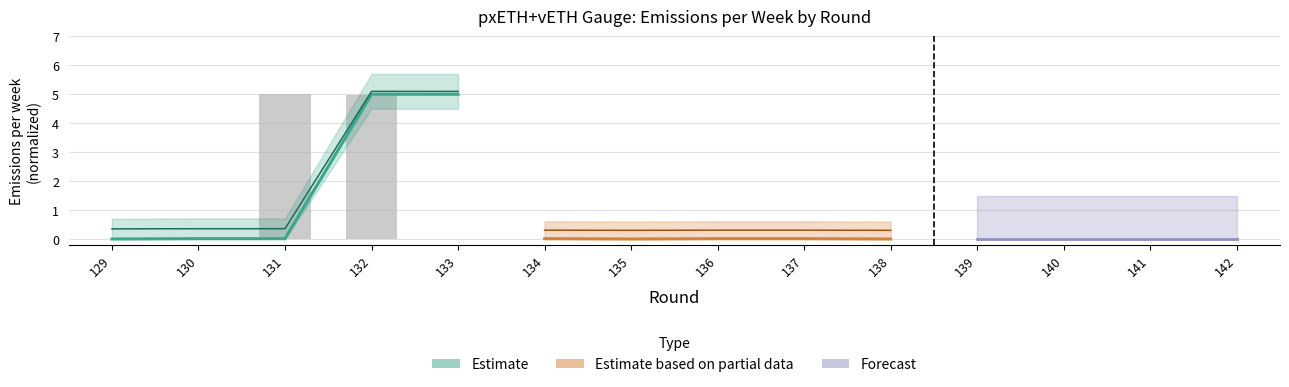

Reading right to left, list all the values displayed in this chart.

0.0	0.0	0.0	0.0	0.0	0.0	0.0	0.0	0.0	0.0	5.0	5.0	0.0	0.0